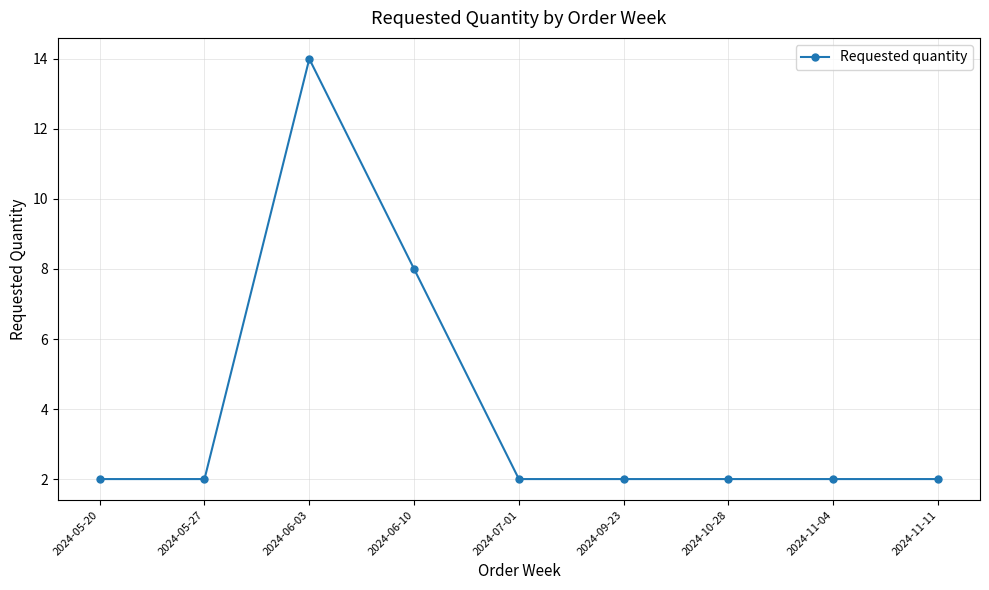

At which category does the data reach its first local peak?

2024-06-03